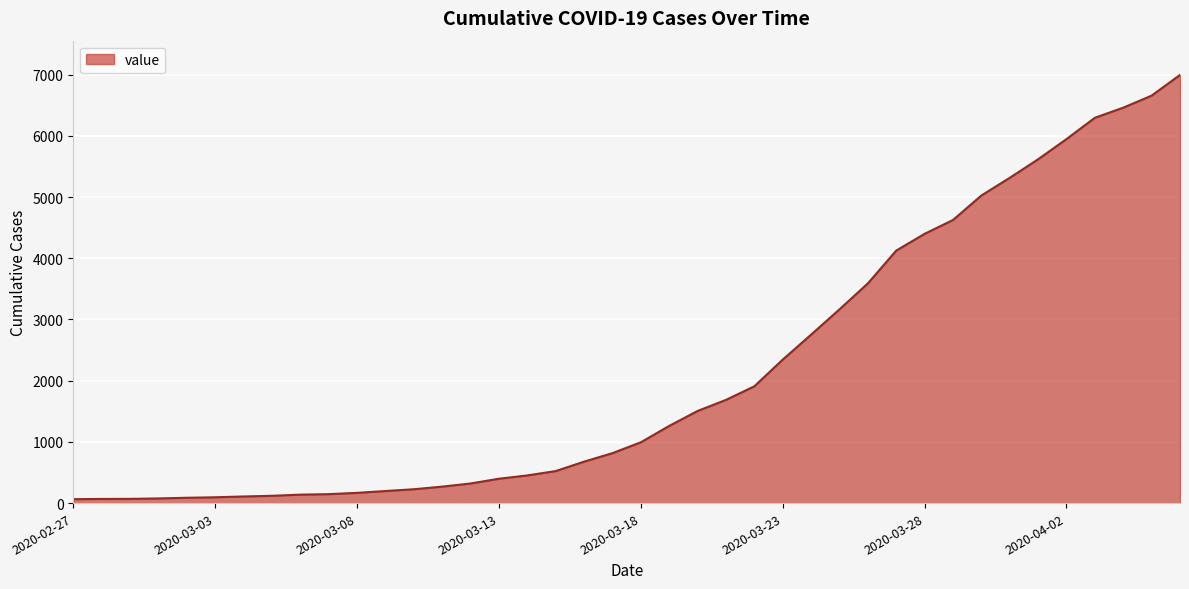

Does the chart display data point markers on the line(s)?

No